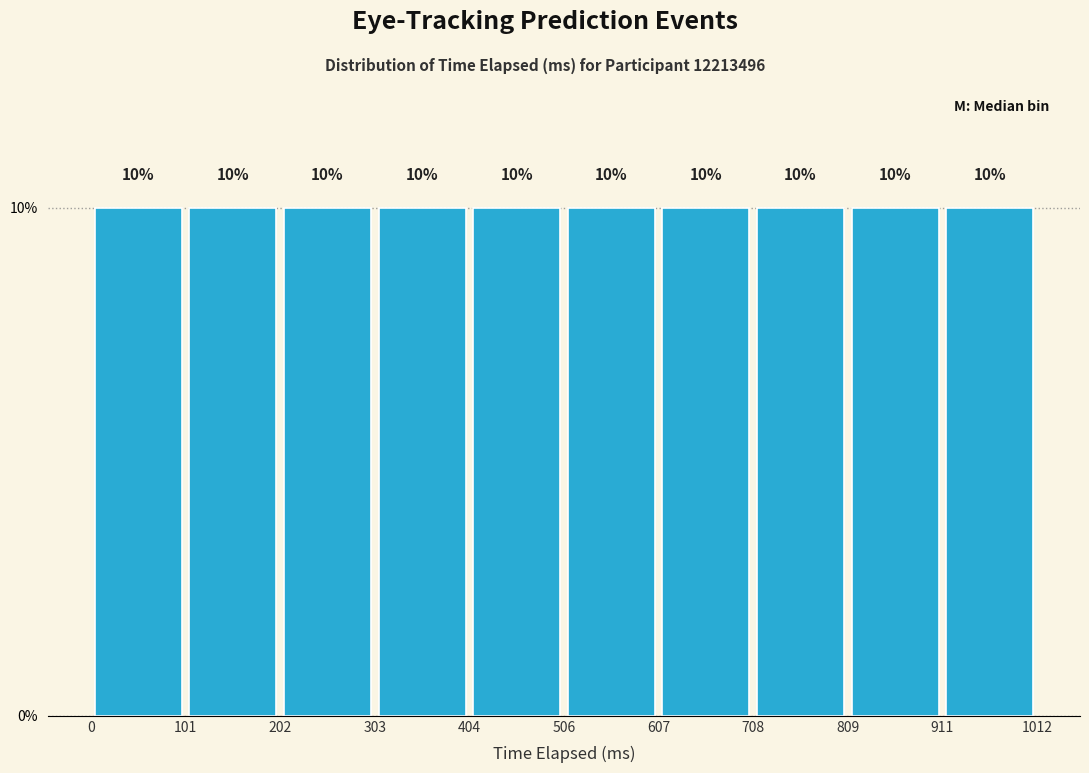

Reading left to right, transcribe this chart: for each bar, give the range it covers on the x-axis and its height.

0 to 101: 10
101 to 202: 10
202 to 303: 10
303 to 404: 10
404 to 506: 10
506 to 607: 10
607 to 708: 10
708 to 809: 10
809 to 911: 10
911 to 1012: 10